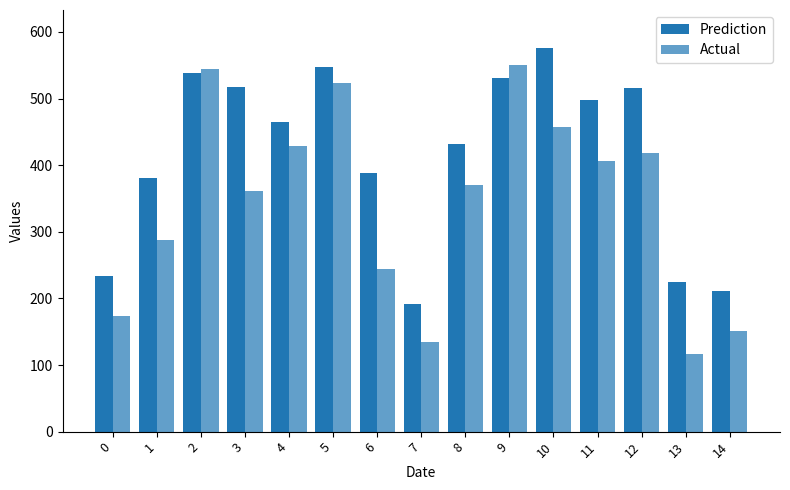

How many values in the Prediction series exceed 464?

8